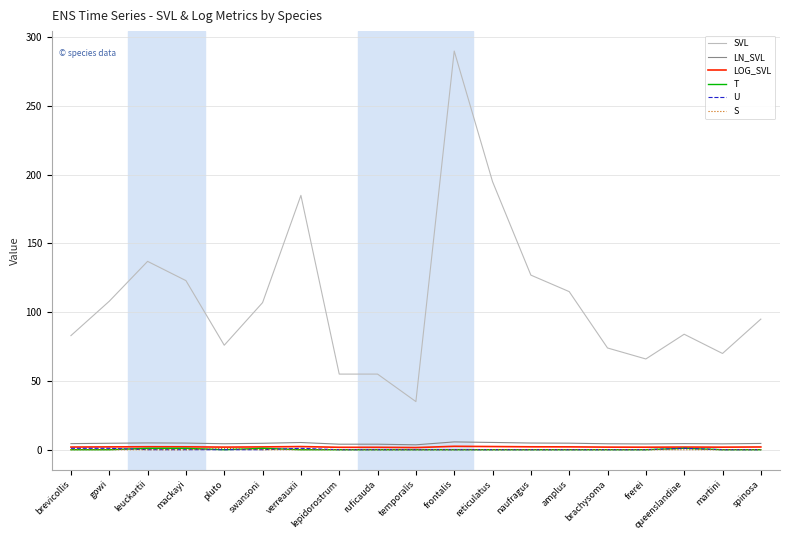

The T series shows 0.0 at brachysoma. True or false?

True